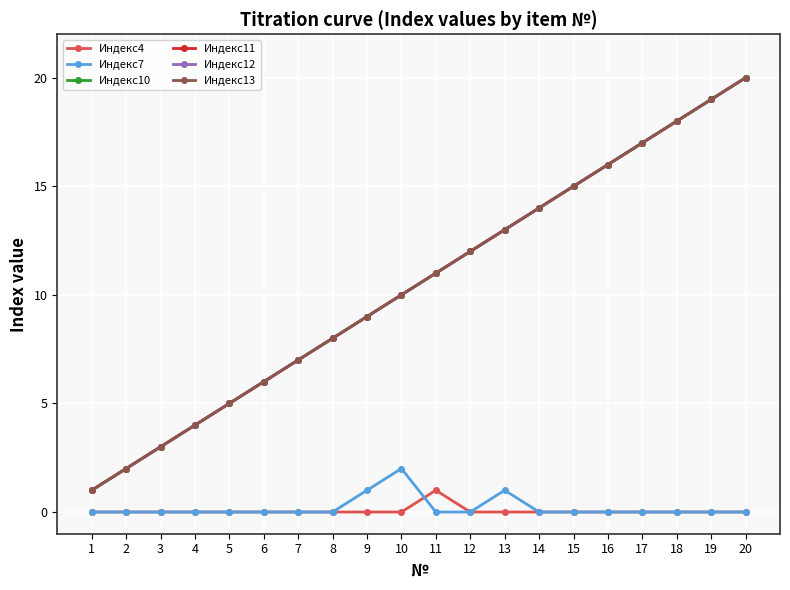

Is the value of Индекс12 at 2 greater than the value of Индекс11 at 1?

Yes